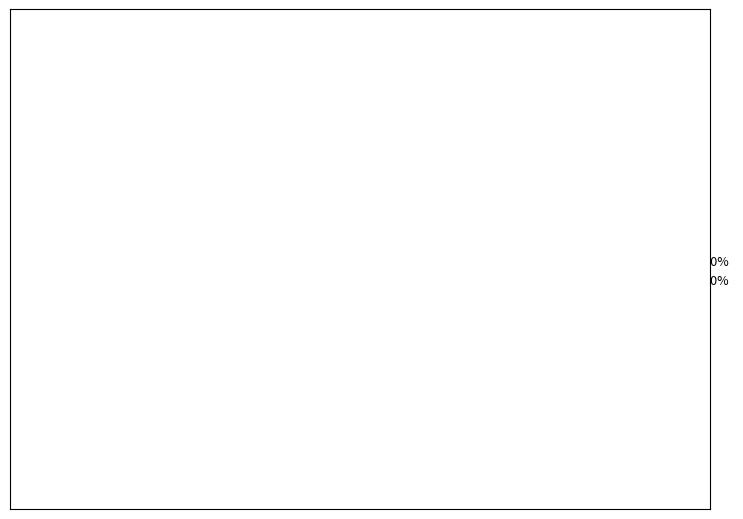

How many segments does this pie chart have?

2